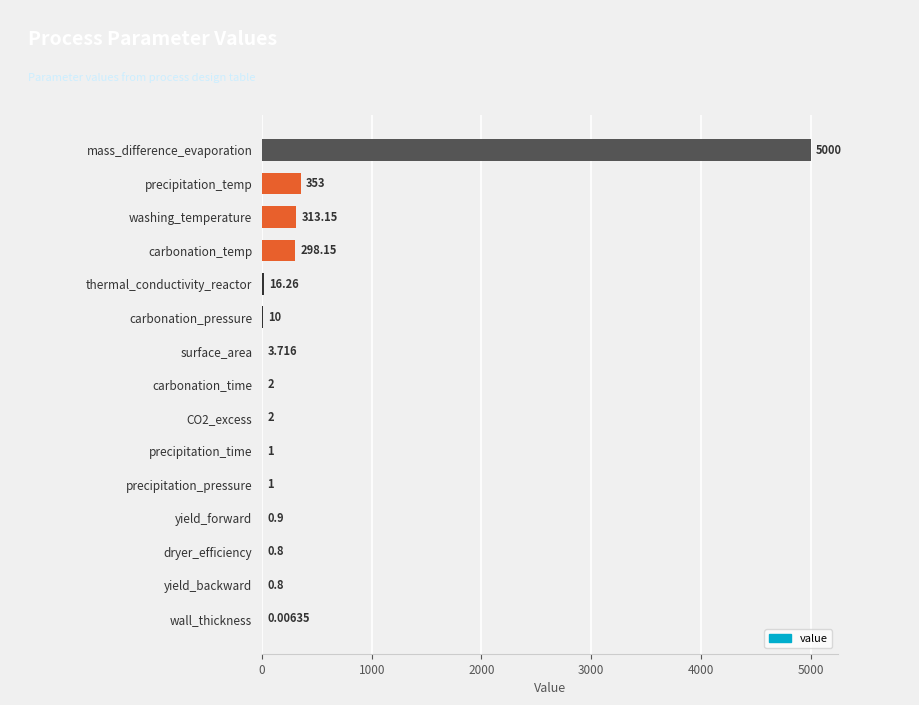

At which category does the chart reach its peak across all series?

mass_difference_evaporation